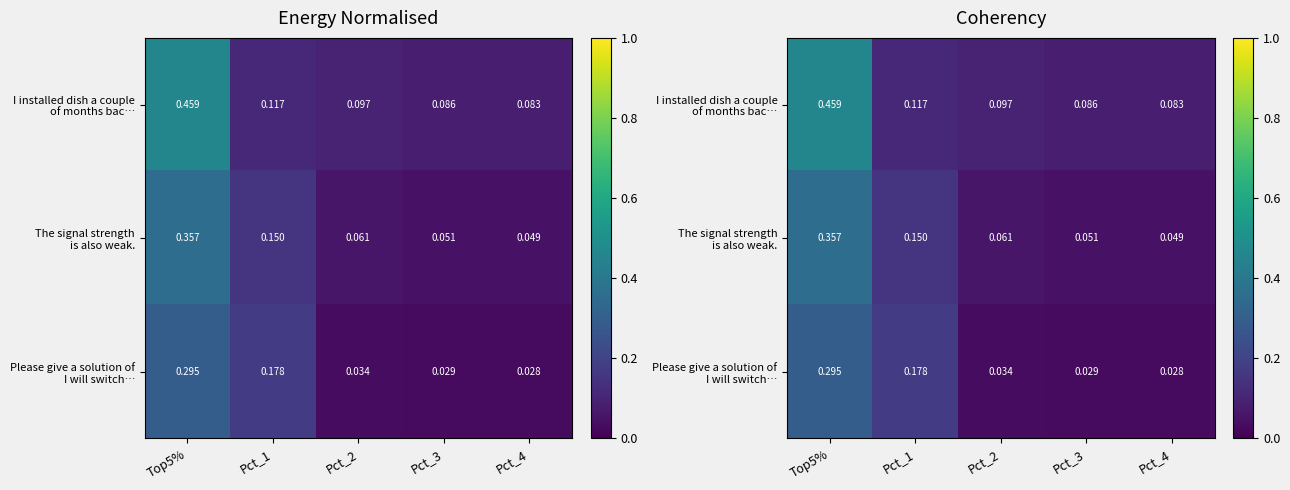

Rank the series at Pct_1 from lowest to highest value.

I installed dish a couple of months bac…, The signal strength is also weak., Please give a solution of I will switch…